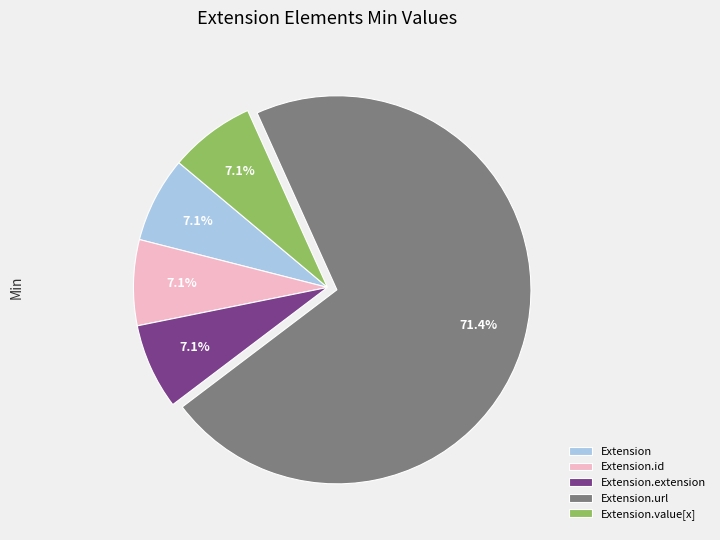

What is the largest slice in the pie chart?

Extension.url